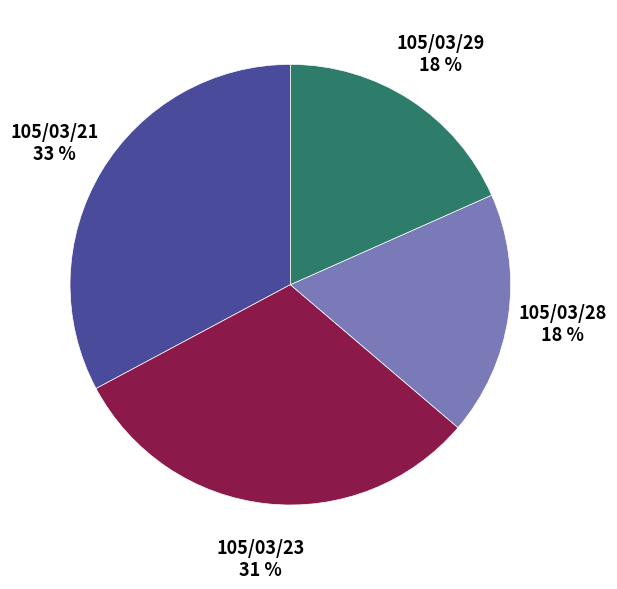

Is there a majority slice in this chart?

No